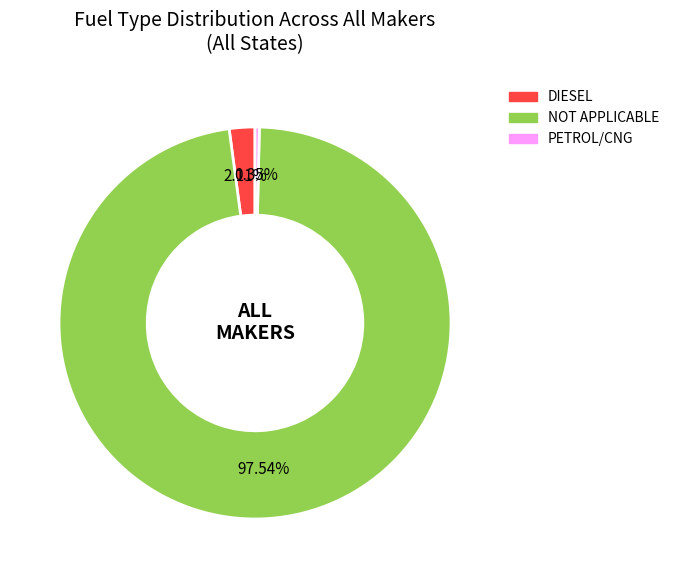

Which has a higher value, NOT APPLICABLE or DIESEL?

NOT APPLICABLE